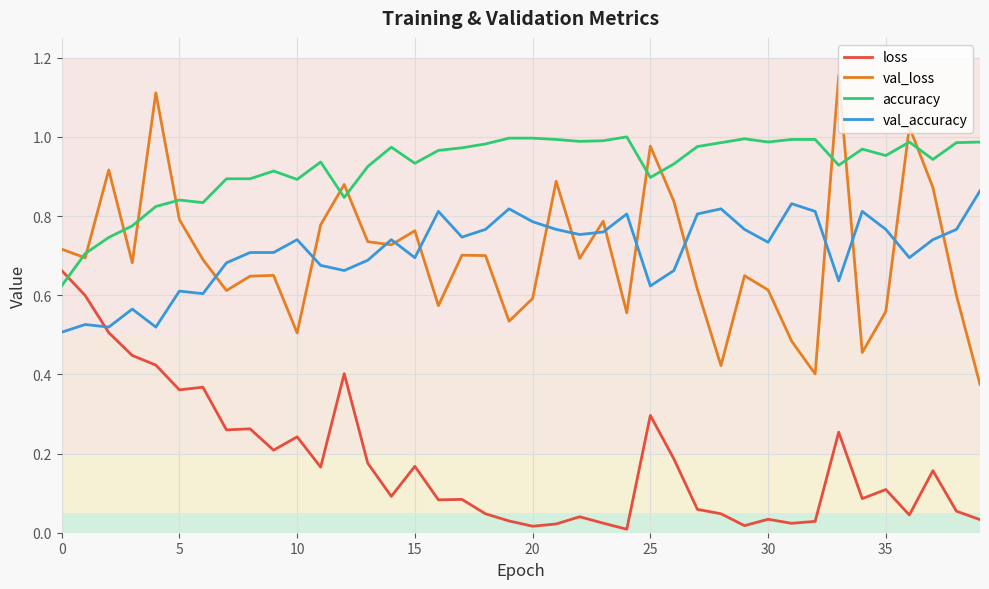

Count the number of categories in the chart.

40